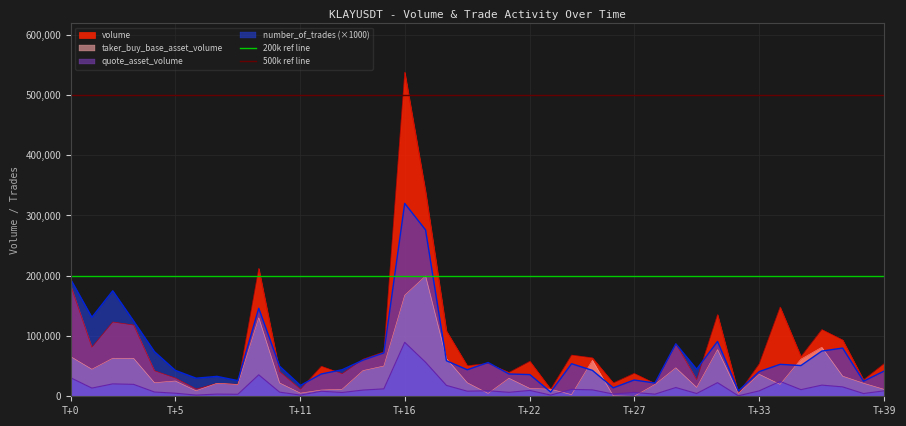

What is the maximum value for volume?

537852.5